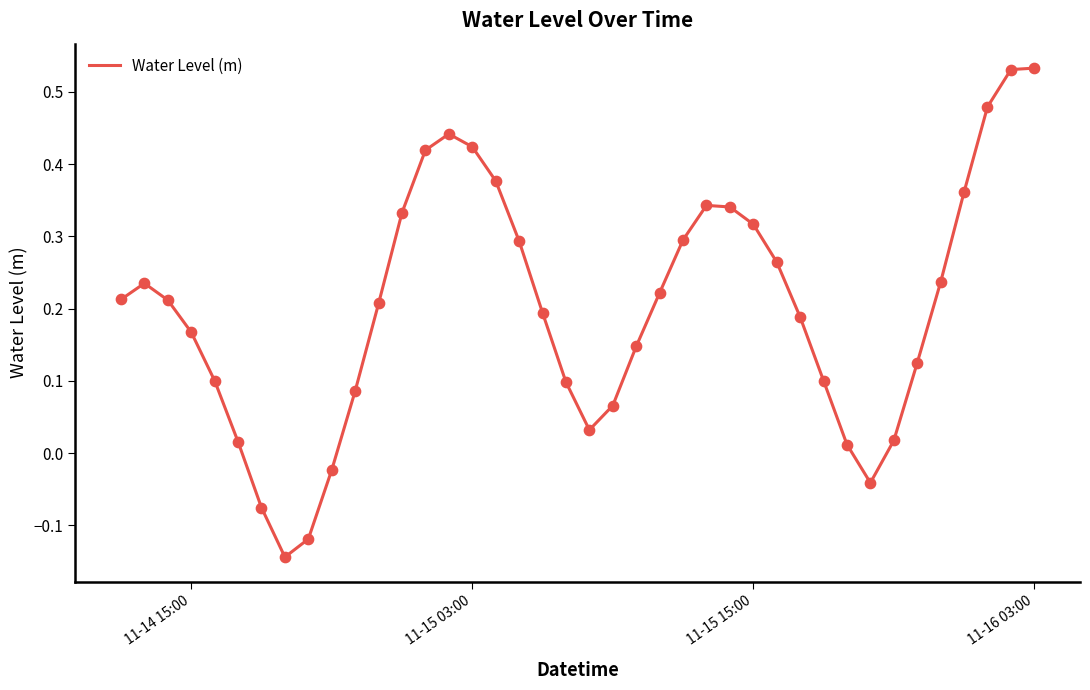

What is the difference between the maximum and minimum values?

0.7